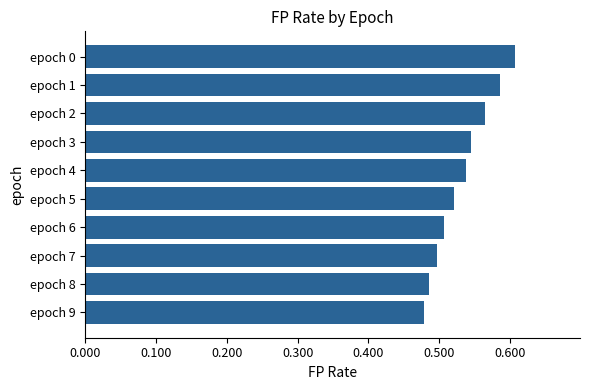

Rank the categories by value from lowest to highest.

epoch 9, epoch 8, epoch 7, epoch 6, epoch 5, epoch 4, epoch 3, epoch 2, epoch 1, epoch 0